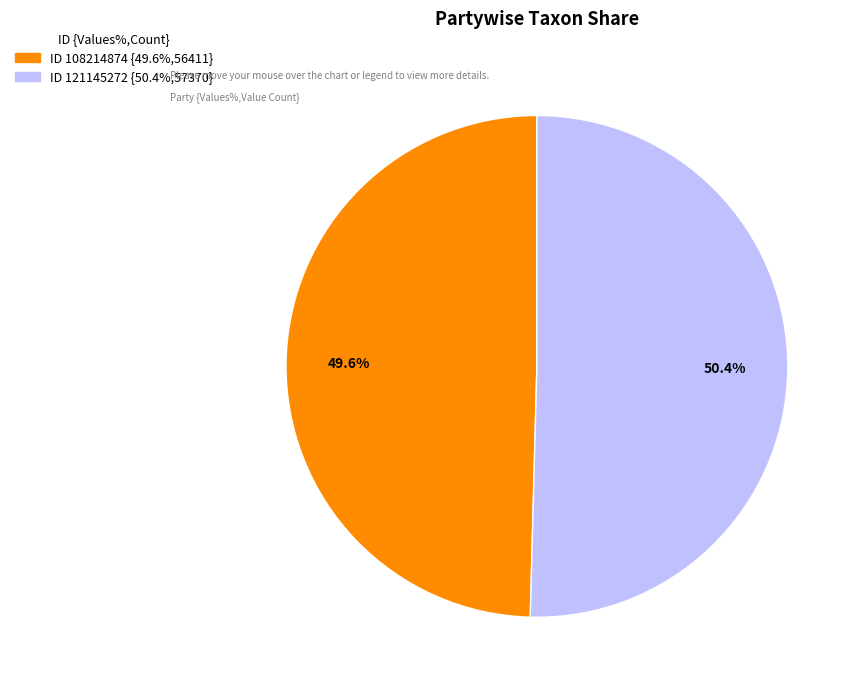

Does any single category account for the majority?

Yes